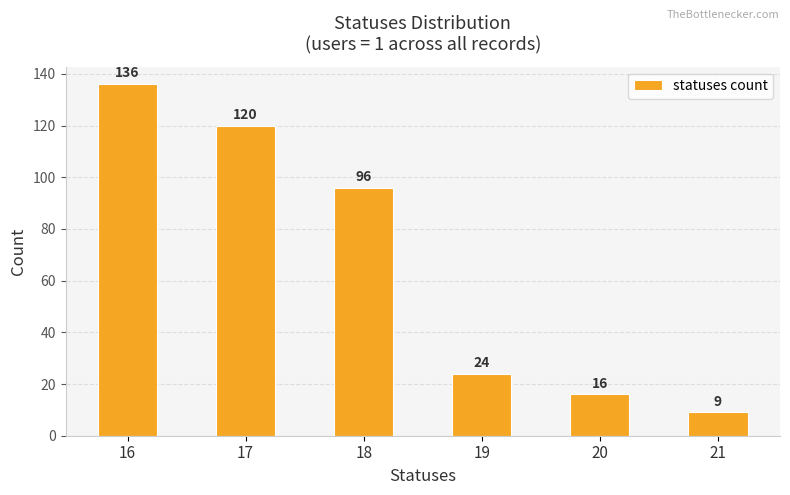

At which category does the chart reach its minimum across all series?

21